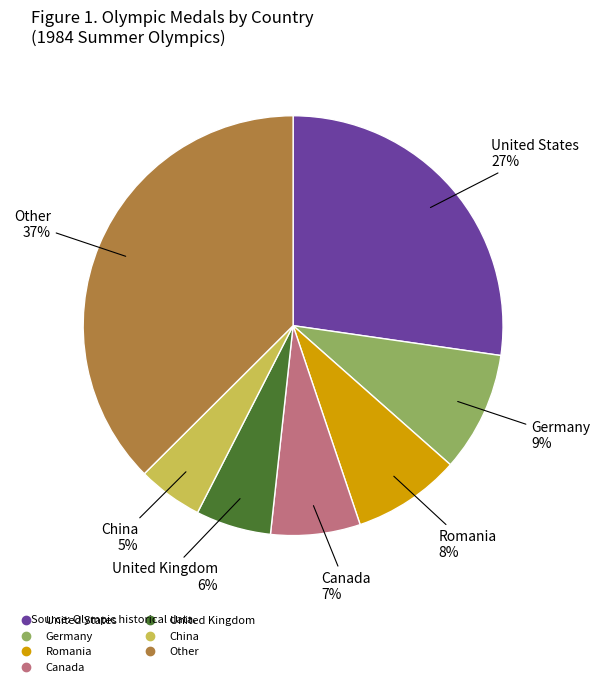

Do Canada and China together represent more than half of the pie?

No